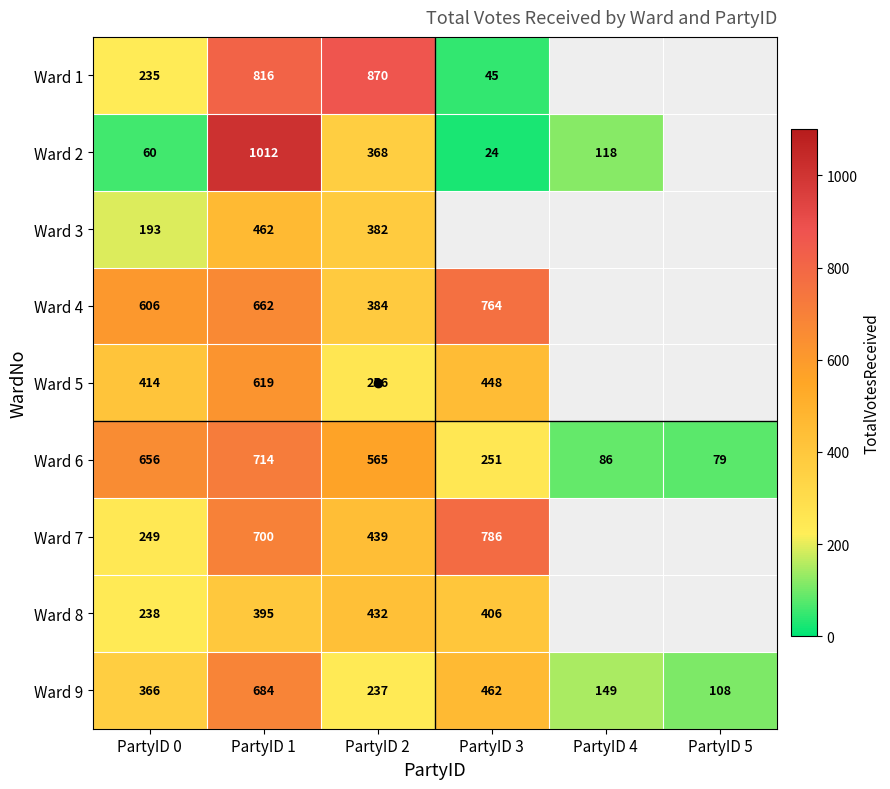

Count the number of data series in this chart.

9